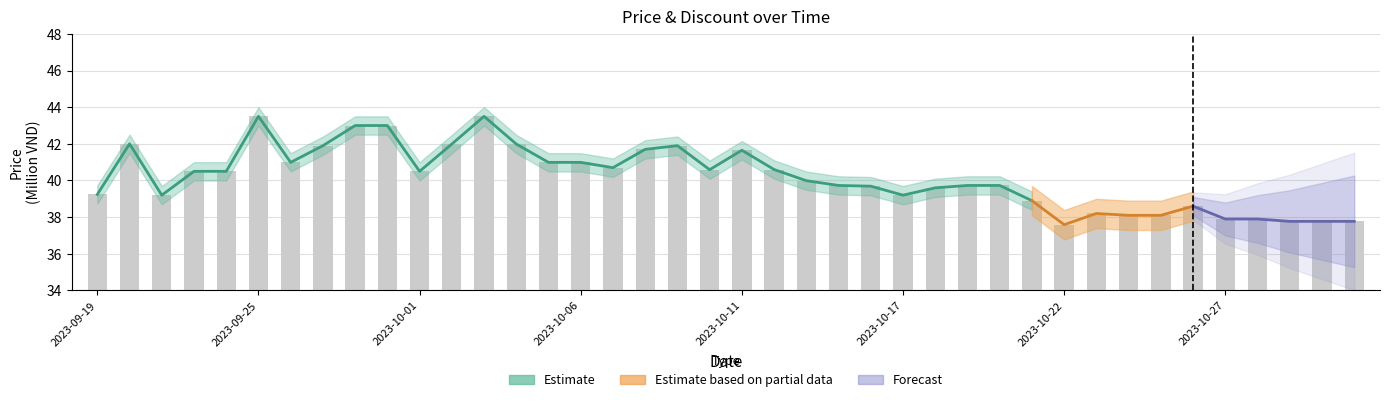

What is the label of the 39th bar from the left?

2023-10-30